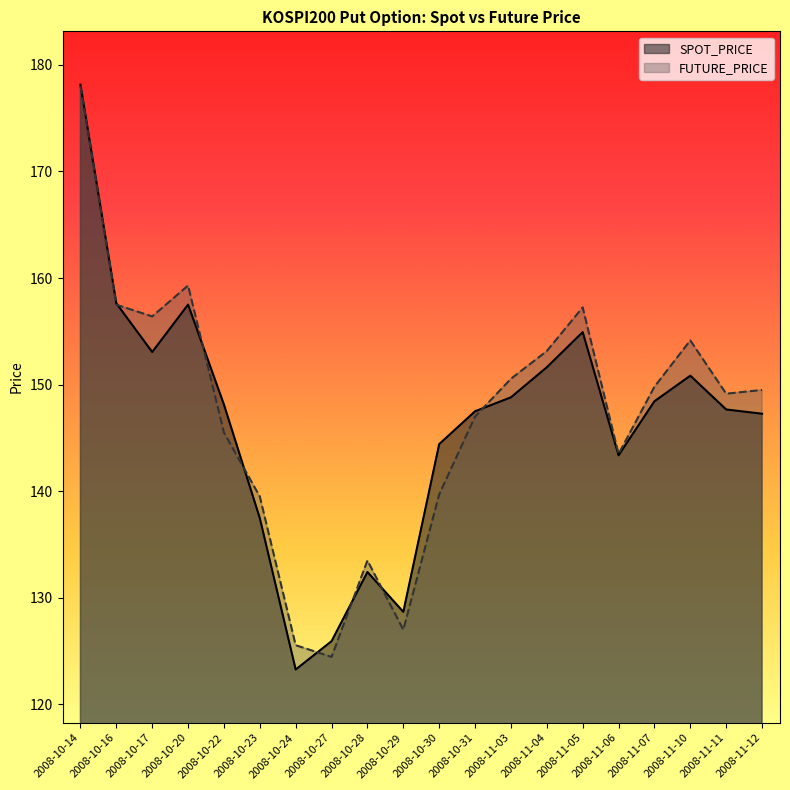

What is the greatest value displayed?

178.2